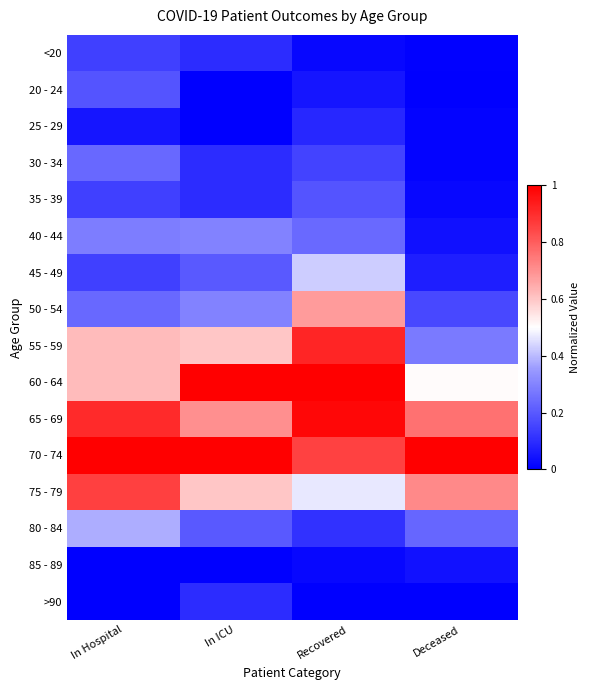

How many series are shown in this chart?

16